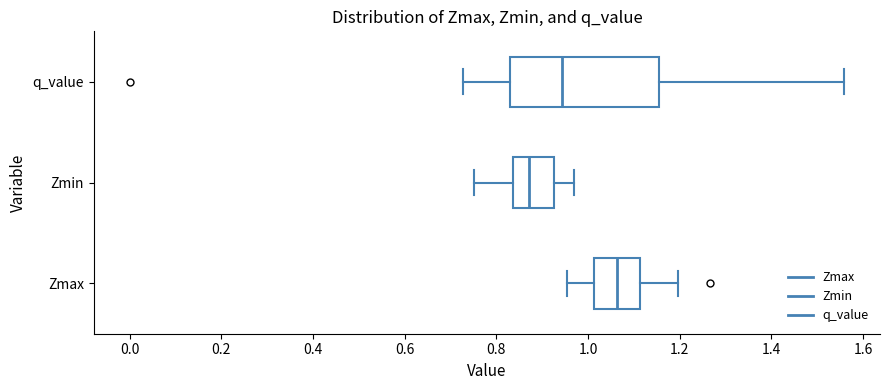

Reading bottom to top, transcribe this box plot: for each box, give where its median line is, the range the box spans, and where its two whiskers end, as read against the x-axis. The values are not printed on the chart, so give them approximately, as read against the axis.

Zmax: median 1.06, box 1.02 to 1.12, whiskers 0.96 to 1.20
Zmin: median 0.88, box 0.84 to 0.92, whiskers 0.76 to 0.96
q_value: median 0.94, box 0.82 to 1.16, whiskers 0.72 to 1.56